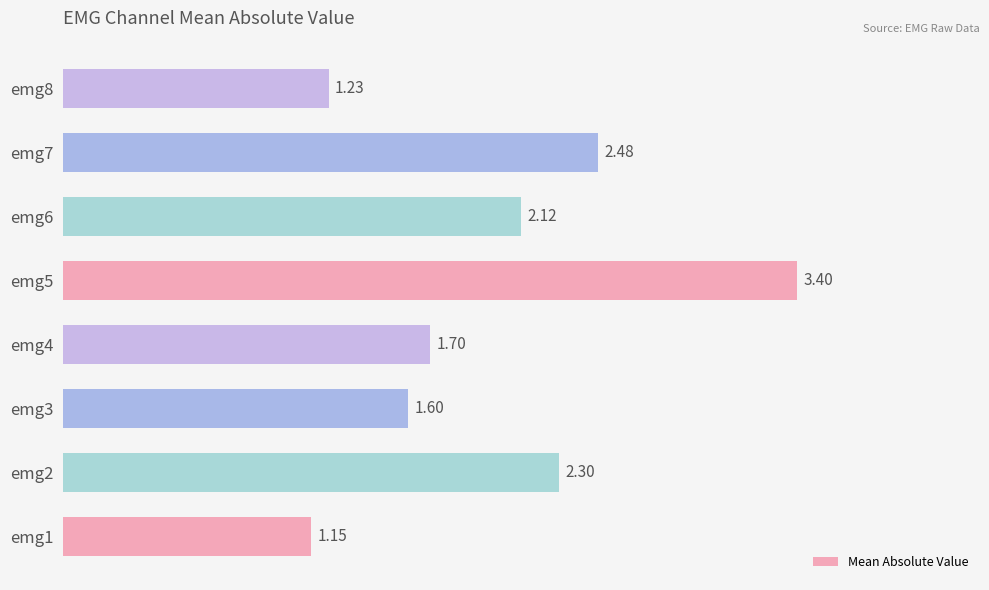

Which has a higher value, emg1 or emg6?

emg6